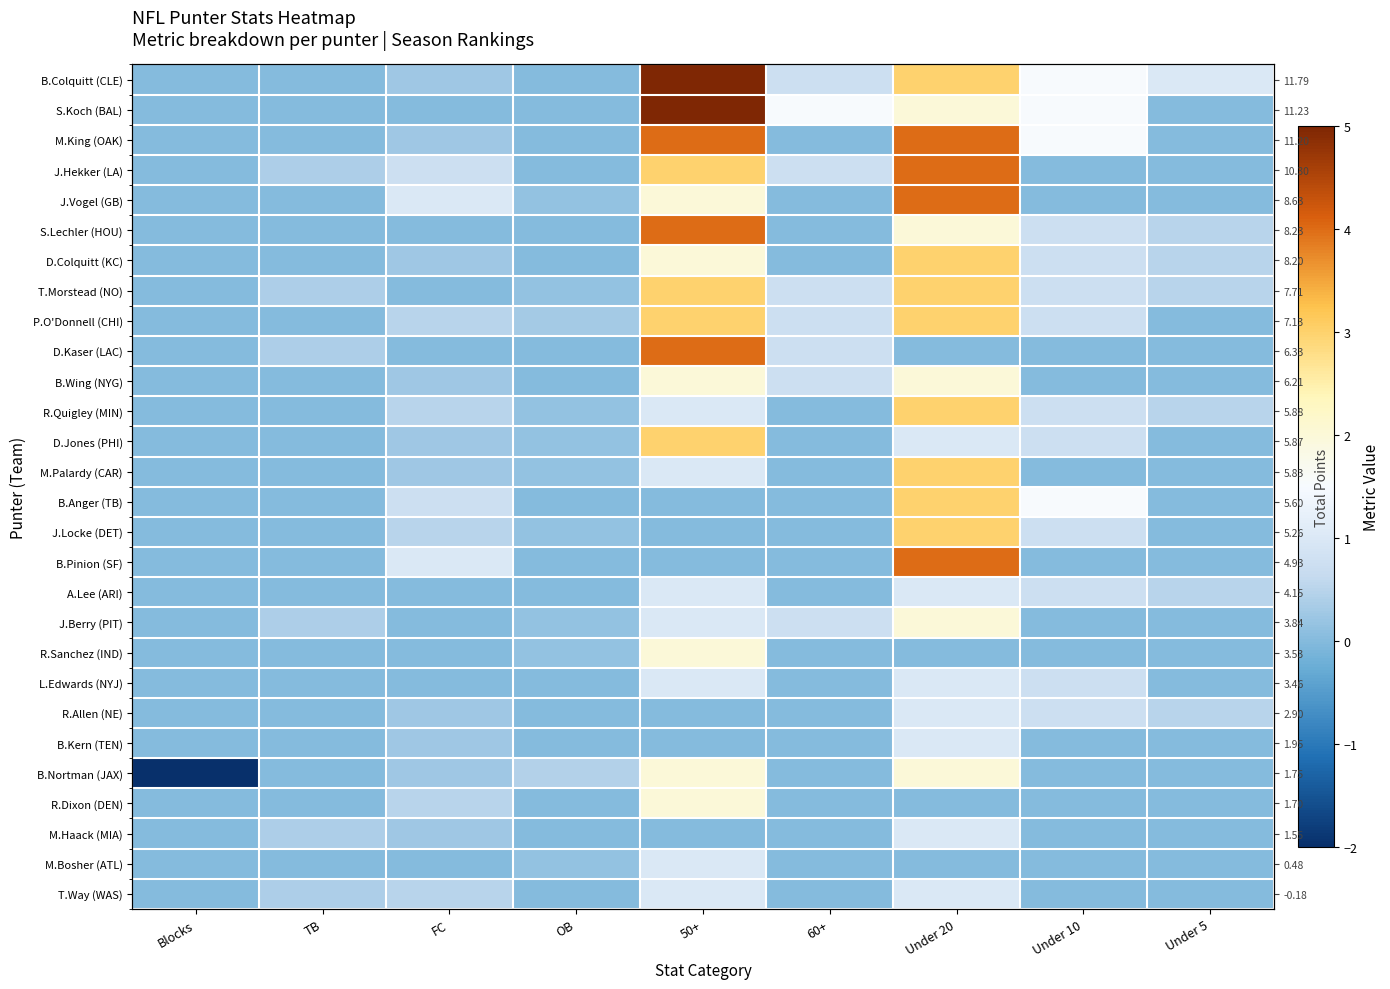

What is the smallest value displayed?

-2.0